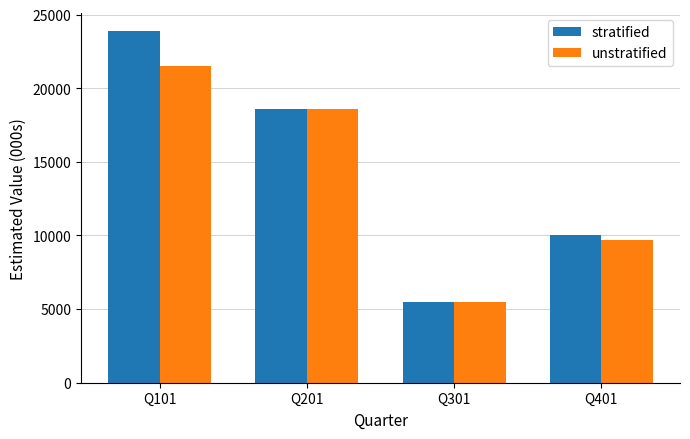

Between Q201 and Q401, which series saw the biggest shift?

unstratified